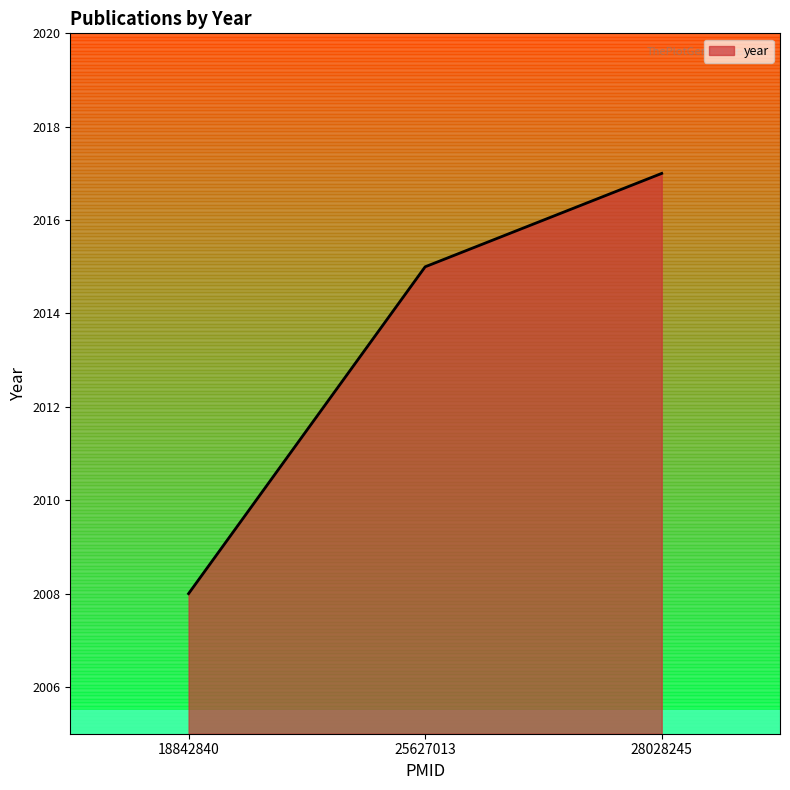

The chart shows a value of 2017 at 28028245. True or false?

True